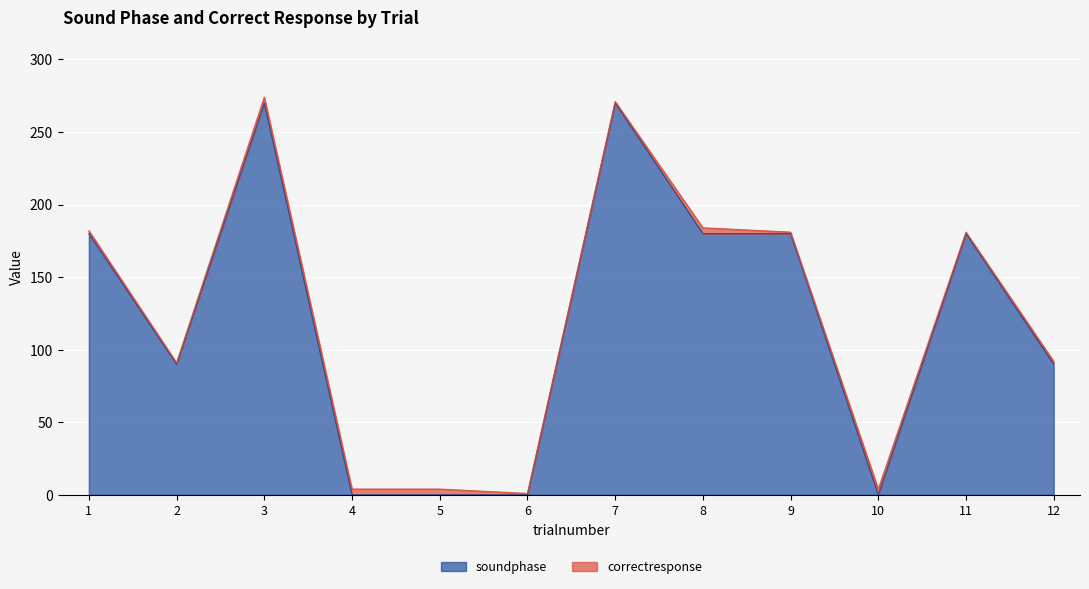

The chart shows a value of 301 at 9. True or false?

False